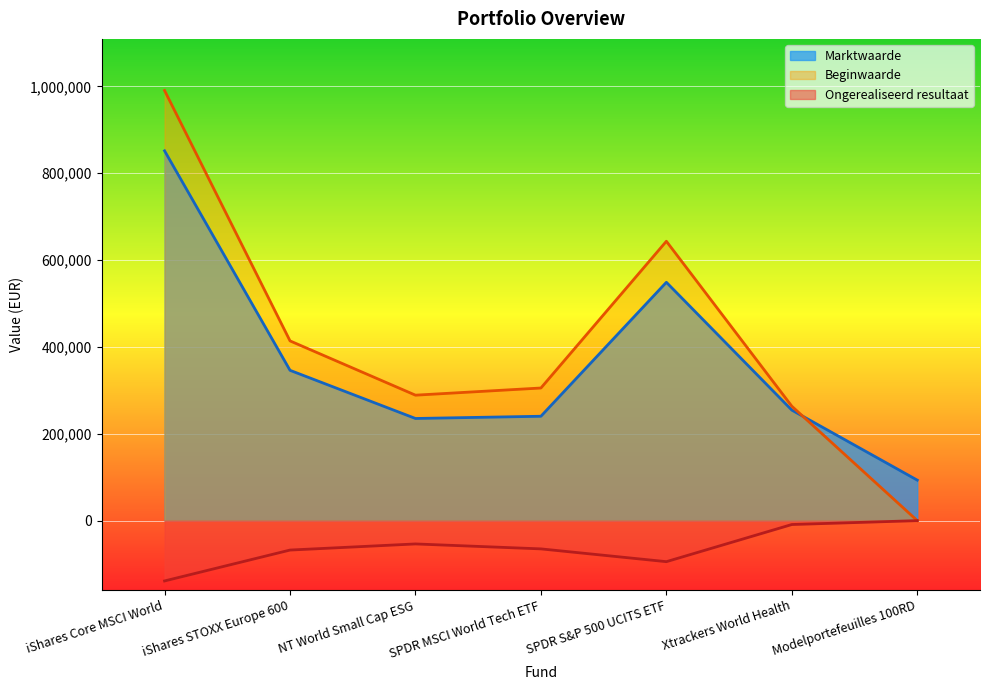

What is the smallest value displayed?

-138881